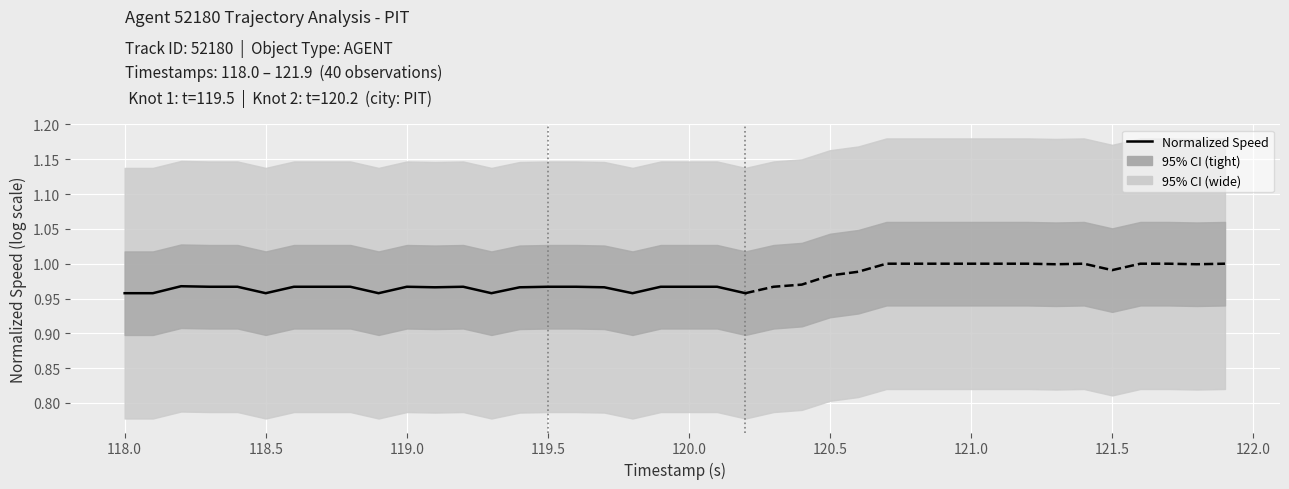

What is the greatest value displayed?

1.0